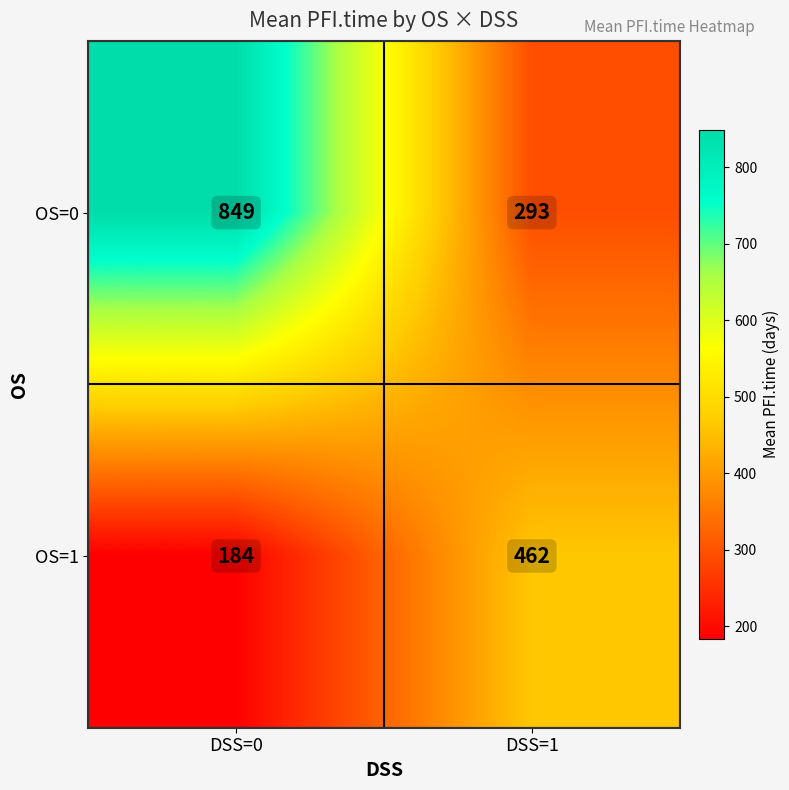

Reading right to left, extract all data points from this chart.

OS=0: DSS=1=293	DSS=0=849
OS=1: DSS=1=462	DSS=0=184